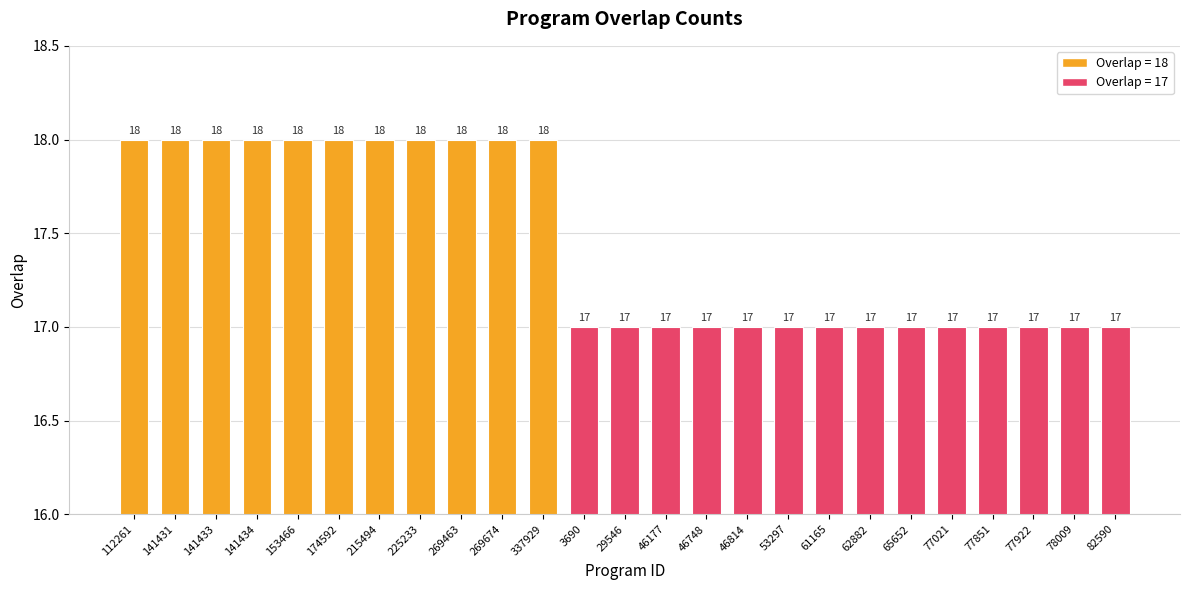

Are the bars grouped side by side (vs. stacked)?

No